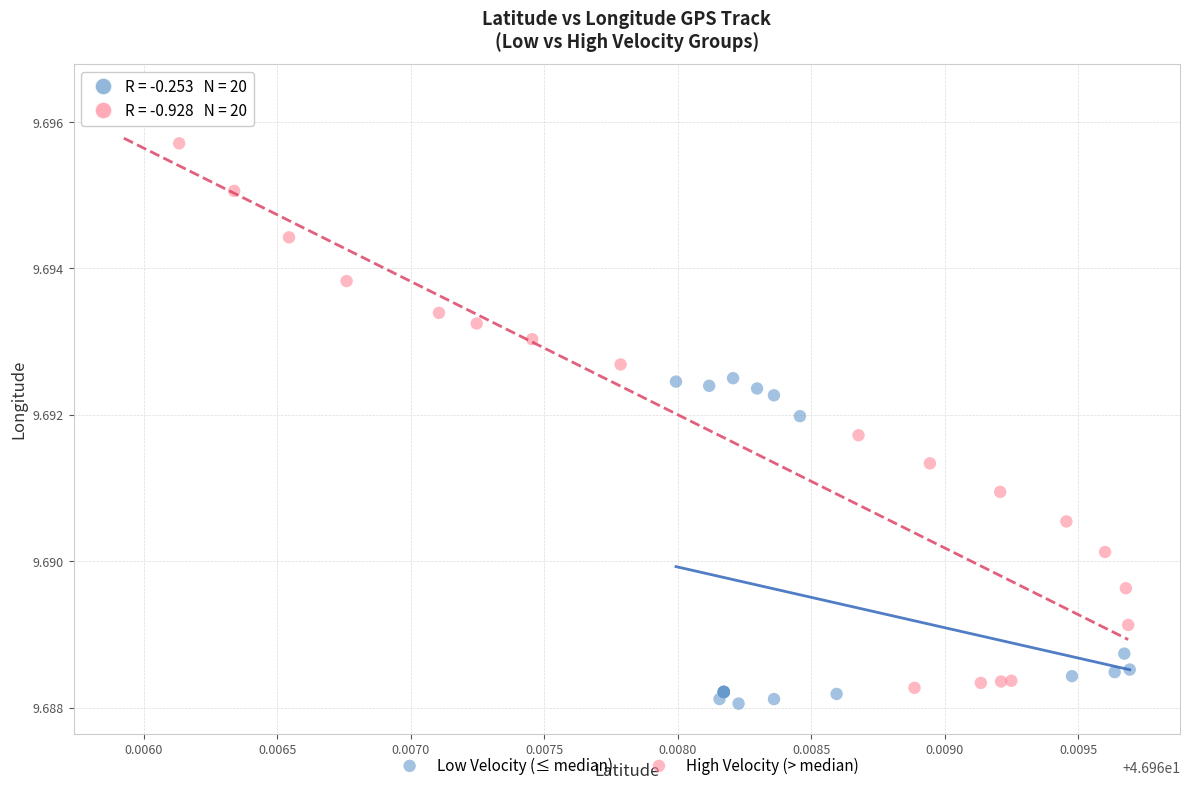

Which series has the widest spread of Y values?

High Velocity (> median)